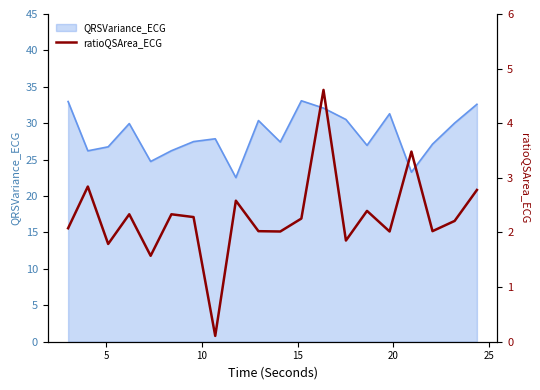

What is the highest value of the QRSVariance_ECG series?

33.1